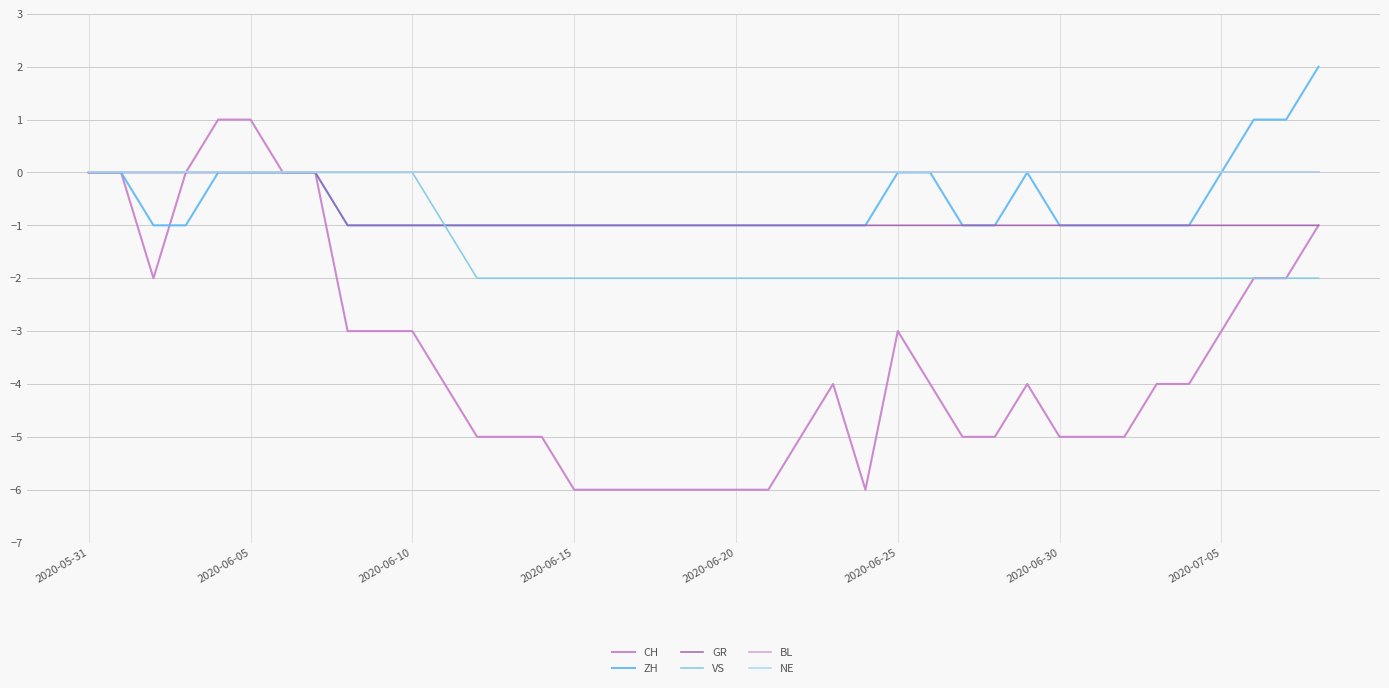

Does the chart display data point markers on the line(s)?

No